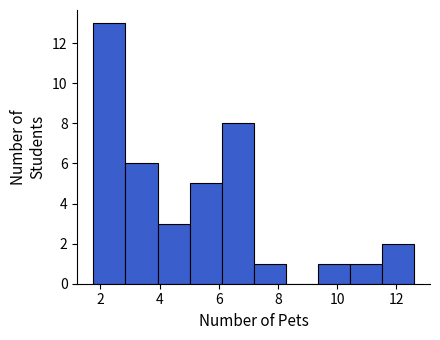

Which range on the x-axis has the tallest bar?

1.8 to 2.8